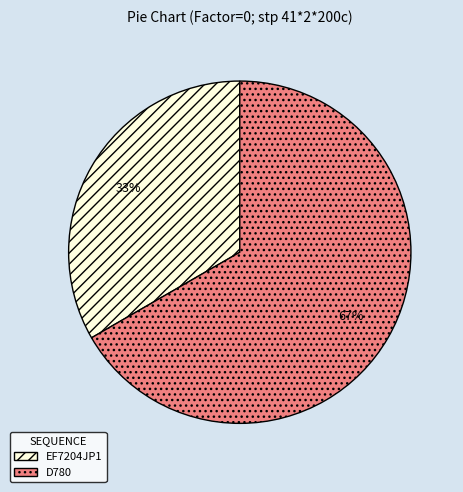

To the nearest percent, what percentage of the pie is D780?

67%